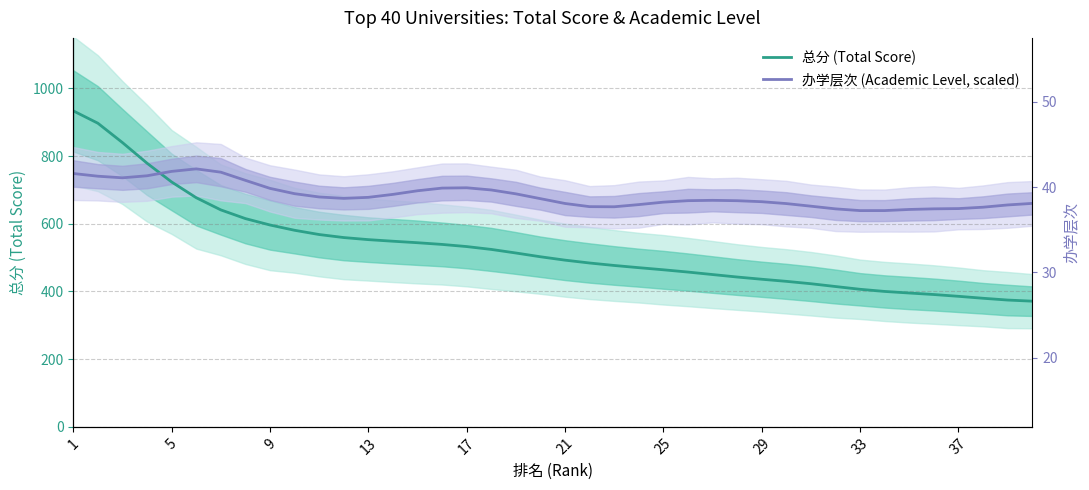

Which series ends up on top after the final intersection of 总分 (Total Score) and 办学层次 (Academic Level, scaled)?

办学层次 (Academic Level, scaled)